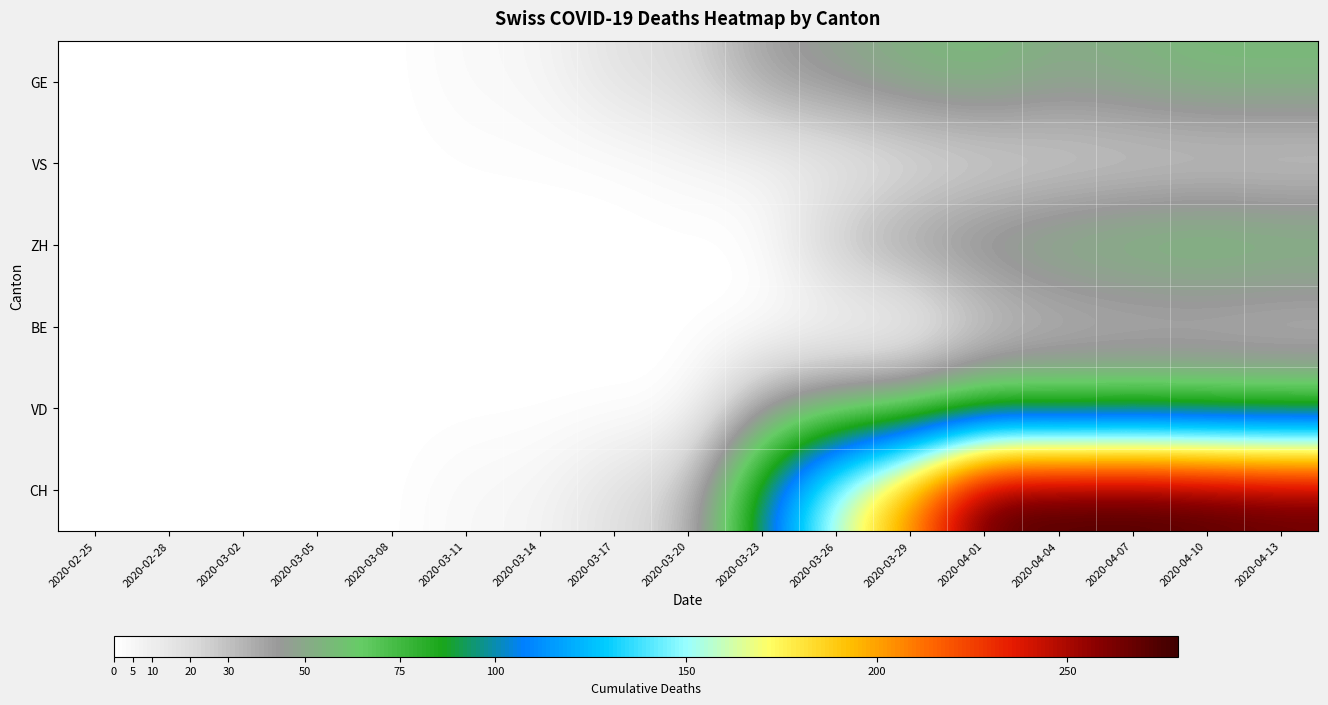

Which category has the lowest value across all series?

2020-02-25